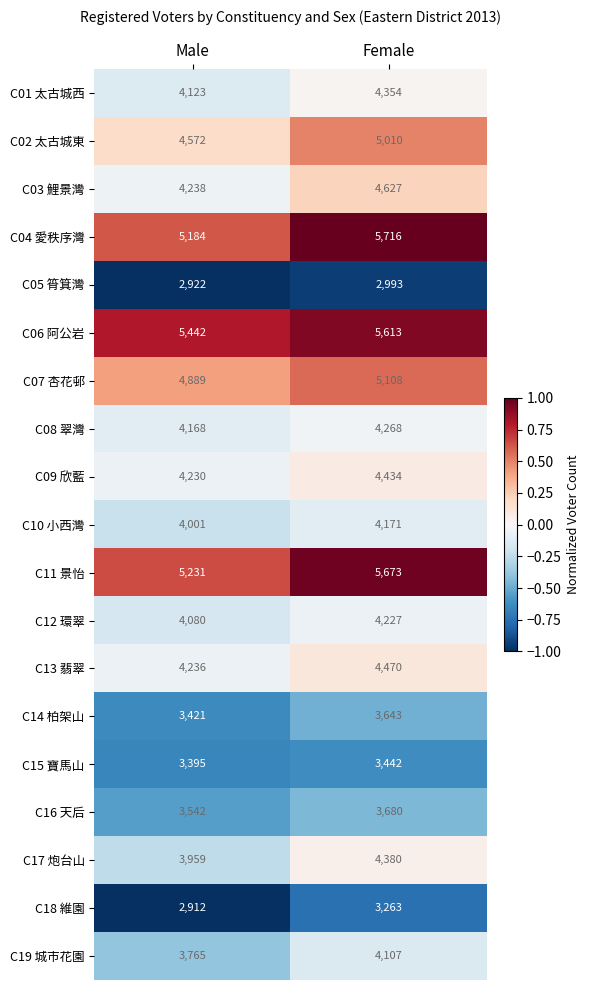

What is the spread (max minus min) of values at Male?

2530